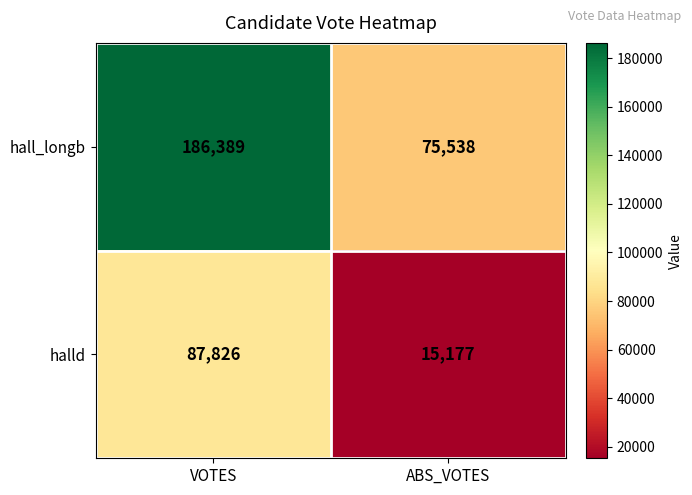

What is the difference between the hall_longb values at ABS_VOTES and VOTES?

110851